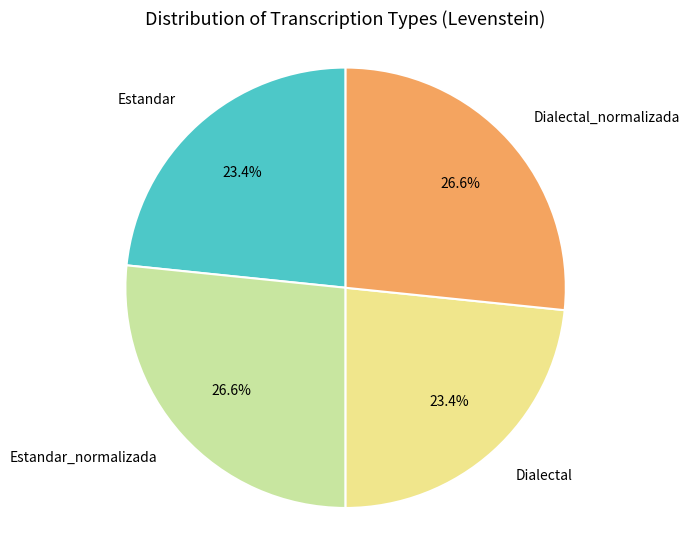

To the nearest percent, what is the combined percentage of Estandar_normalizada and Estandar?

50%